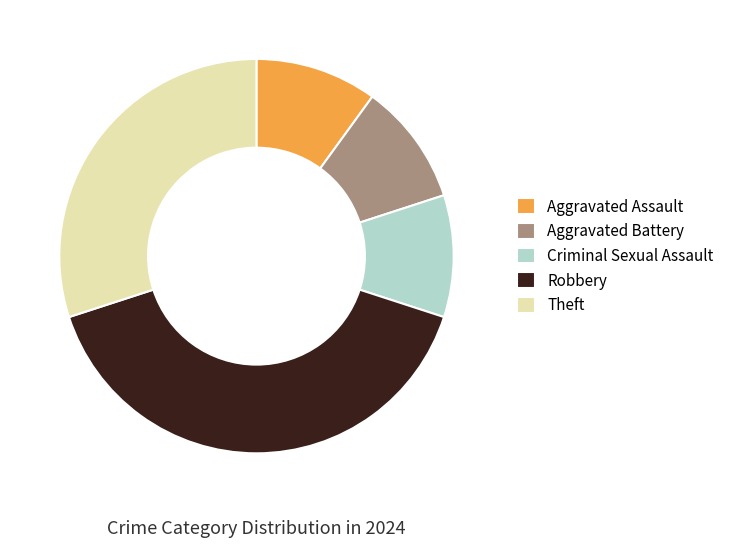

Which category has the biggest portion of the pie?

Robbery